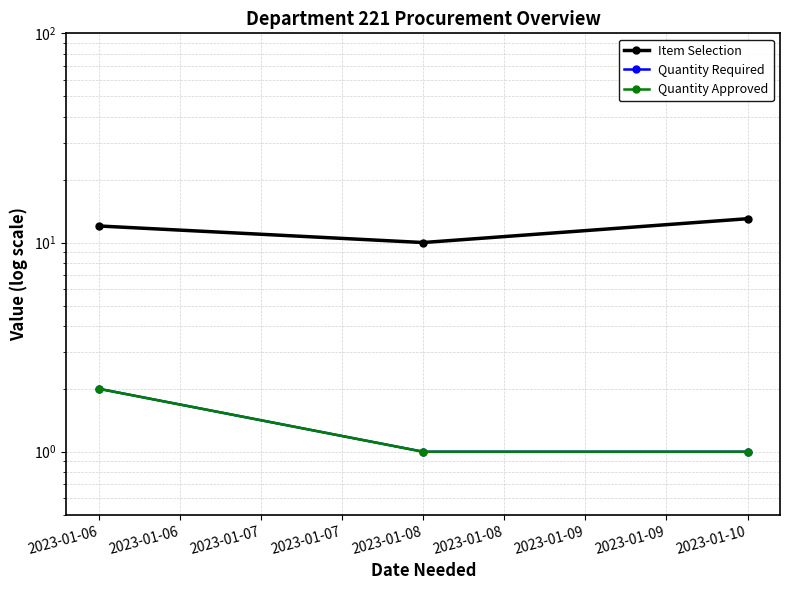

How many Quantity Required values are between 1 and 2?

3